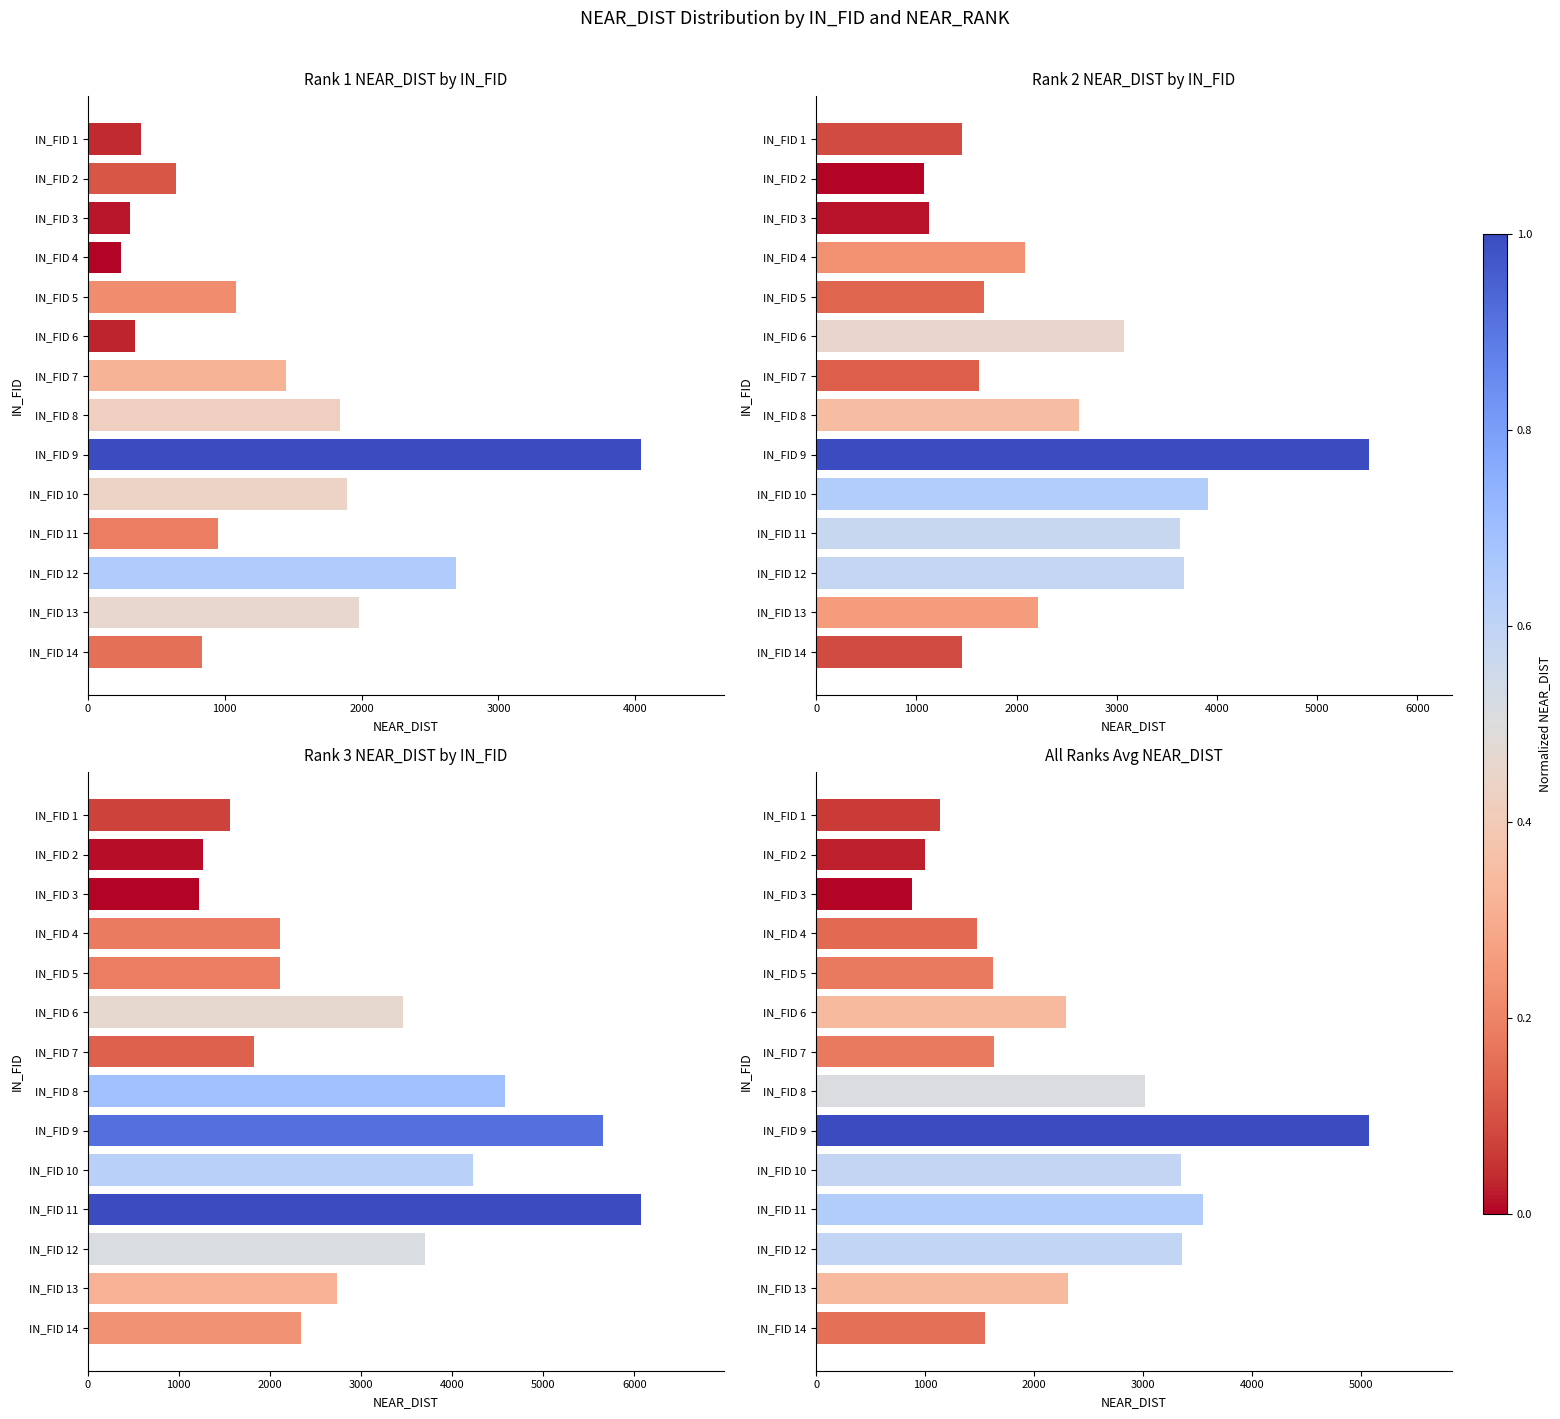

Reading right to left, what are all the values shown in this chart?

Rank 1 NEAR_DIST by IN_FID: 835.6	1979.3	2691.3	952.5	1895.7	4037.3	1840.2	1446.9	349.3	1082.5	241.2	306.8	641.8	385.9
Rank 2 NEAR_DIST by IN_FID: 1456.8	2213.1	3673.3	3632.5	3906.4	5517.4	2621.6	1626.3	3076.1	1676.2	2082.6	1126.1	1072.2	1459.5
Rank 3 NEAR_DIST by IN_FID: 2345.7	2736.4	3700.2	6068.7	4231.9	5654.2	4585.8	1825.5	3460.7	2107.9	2105.8	1216.9	1271.5	1563.7
All Ranks Avg NEAR_DIST: 1546.0	2309.6	3354.9	3551.2	3344.7	5069.7	3015.8	1632.9	2295.3	1622.2	1476.6	883.2	995.1	1136.4